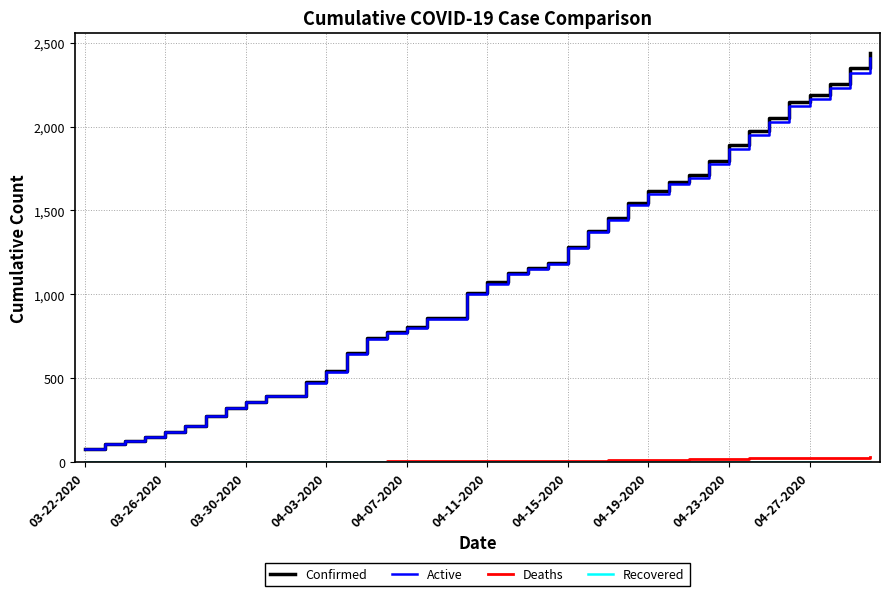

Which series has the widest spread of values?

Confirmed